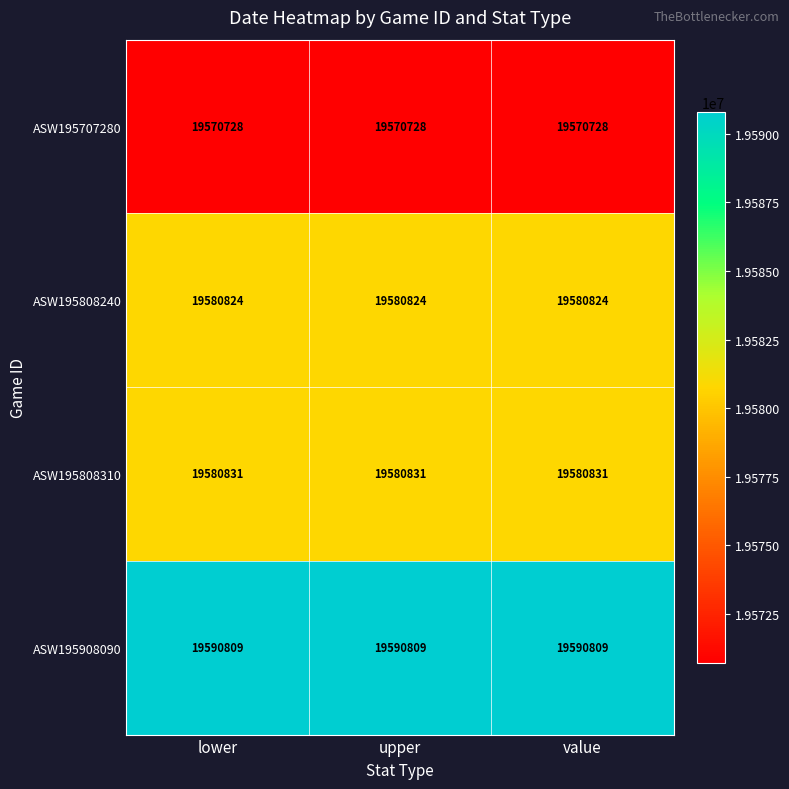

What is the difference between the highest and lowest values at upper?

20081